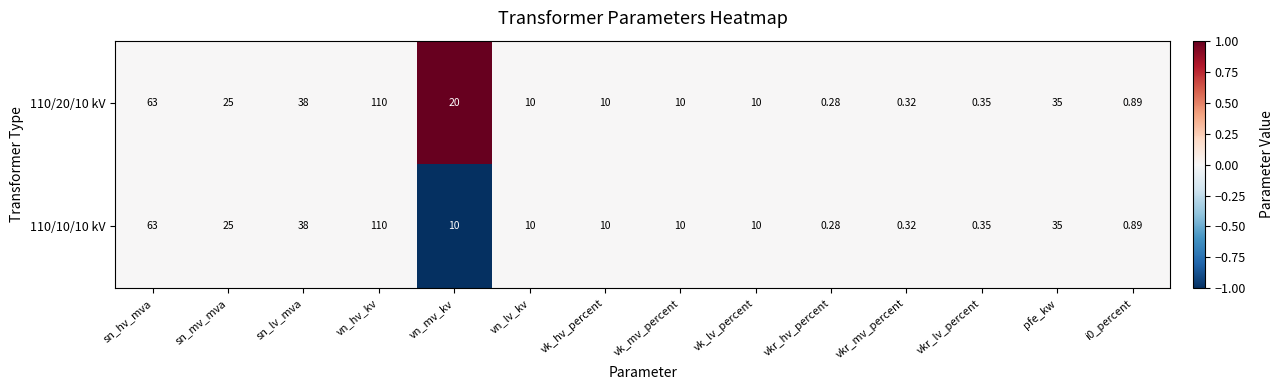

Which label corresponds to the smallest value in the chart?

vkr_hv_percent